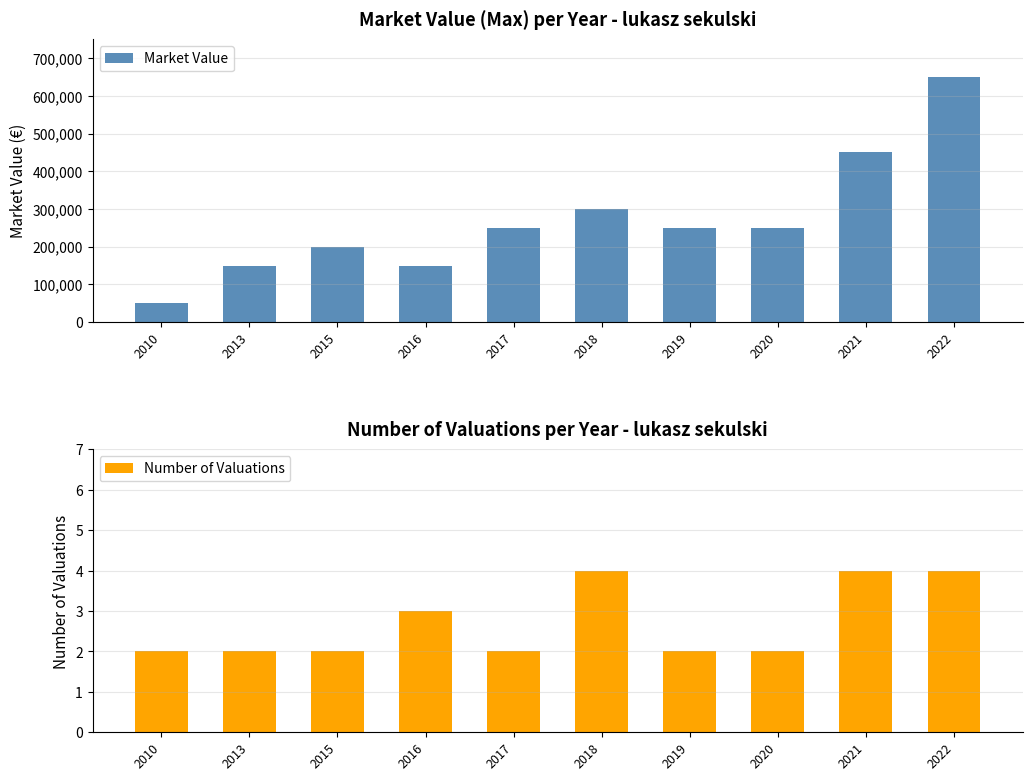

What is the difference between the maximum and minimum values in the Number of Valuations series?

2